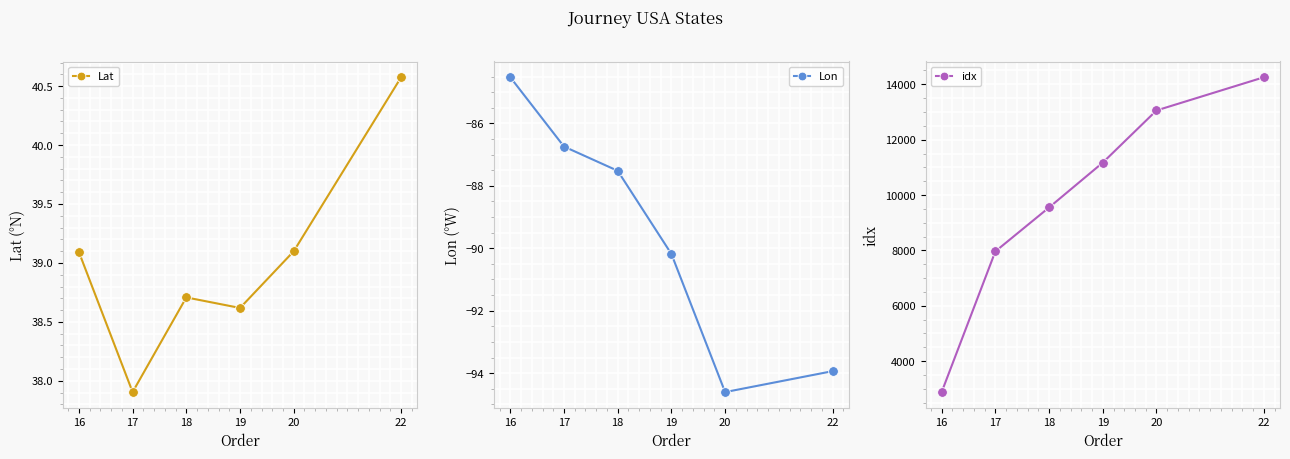

True or false: Lat and Lon intersect in this chart.

False